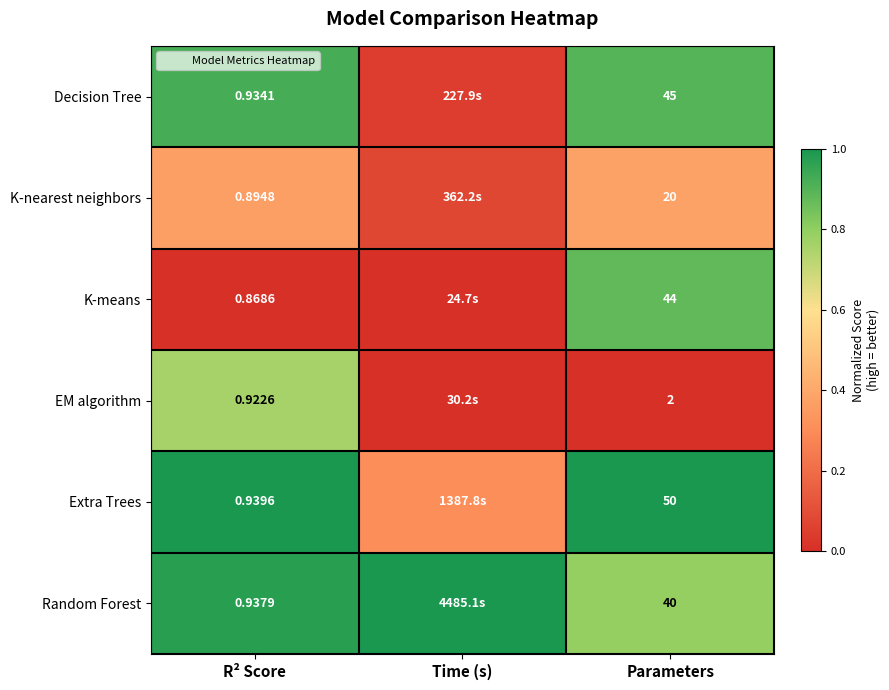

List the labels in order of Decision Tree value, smallest first.

Time (s), Parameters, R² Score